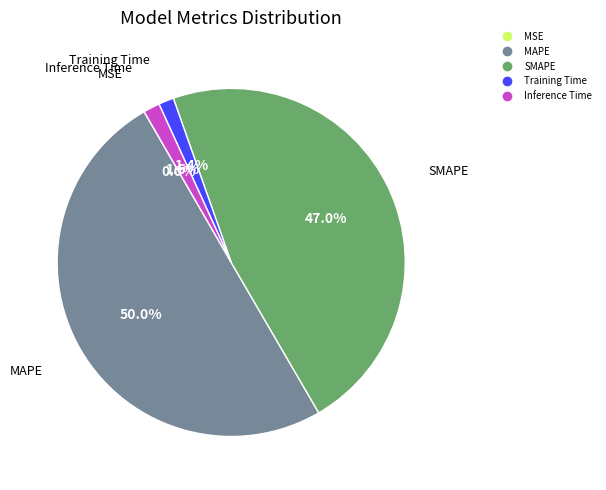

Which category accounts for the majority?

MAPE